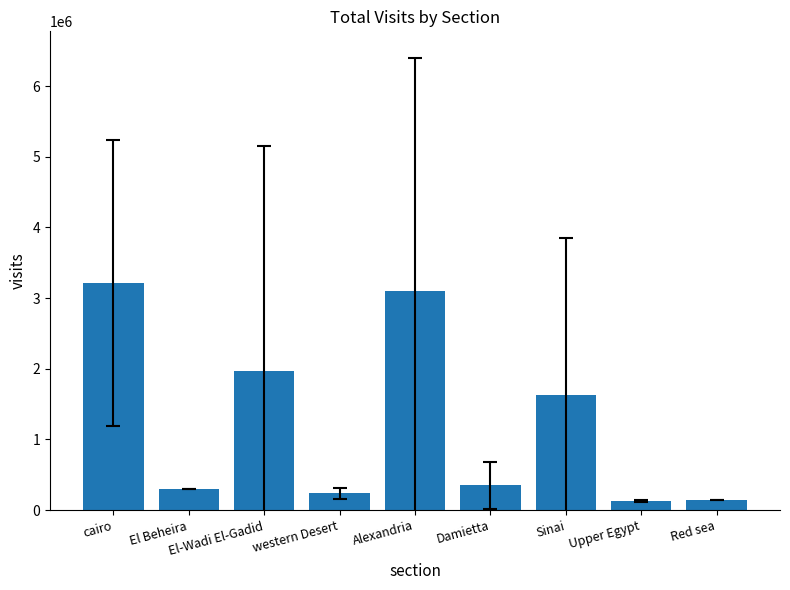

What is the average value?

1229362.8